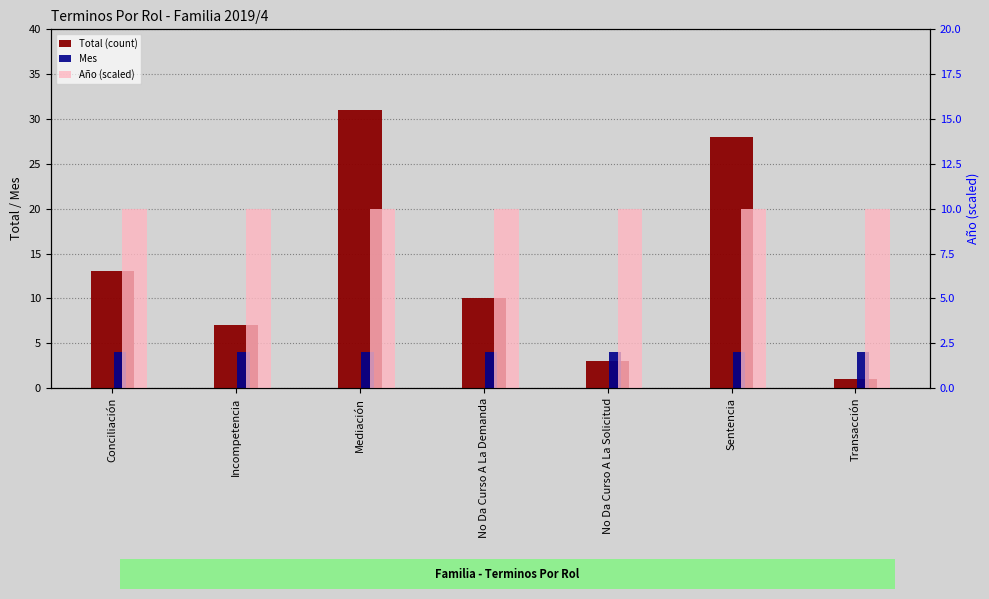

The value of Total (count) at Sentencia is 40. True or false?

False